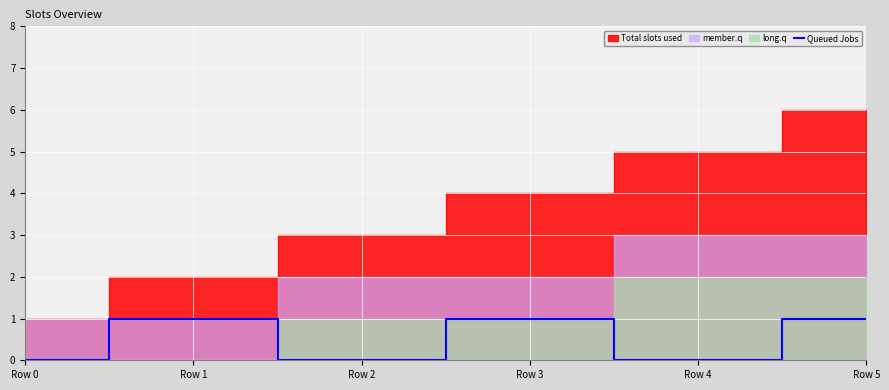

The Queued Jobs series shows 0 at Row 2. True or false?

True